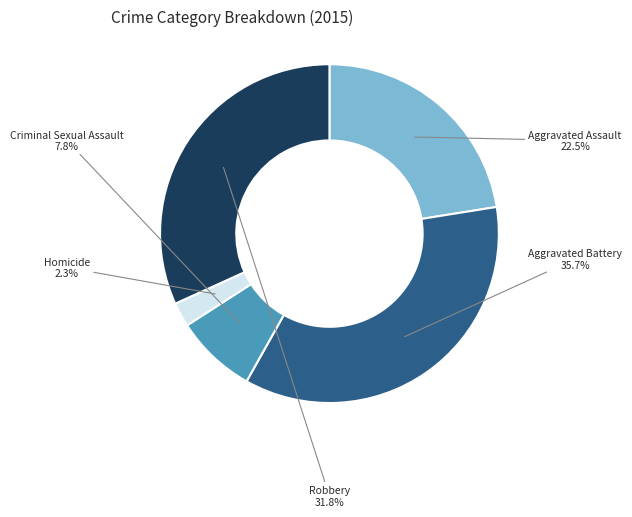

To the nearest percent, what is the difference between the largest and smallest slice percentages?

33%